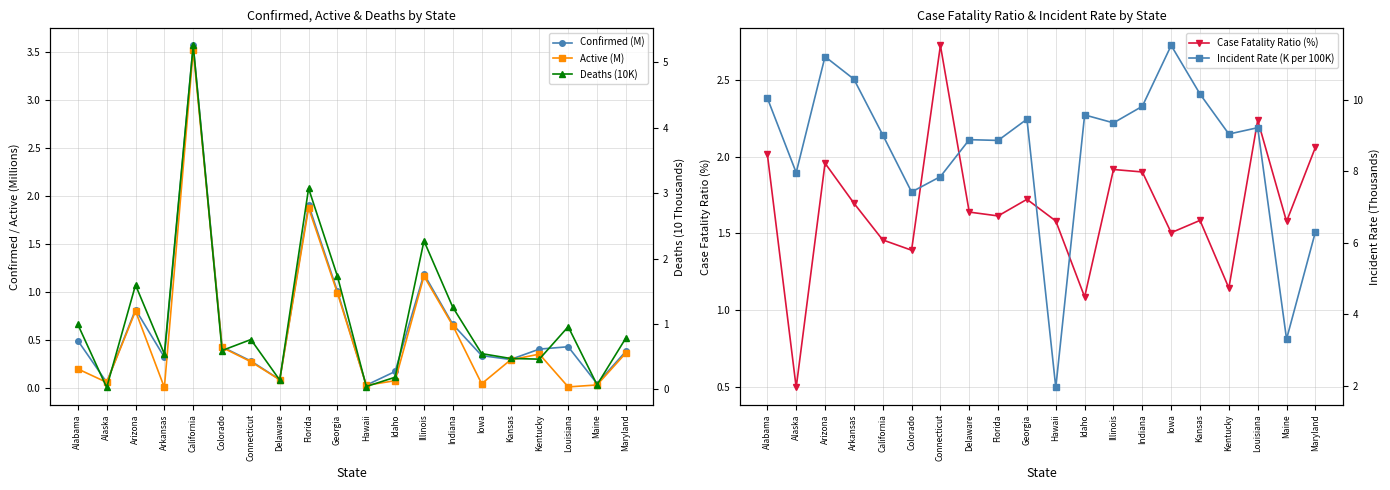

Between Idaho and Louisiana, which series saw the biggest shift?

Case Fatality Ratio (%)